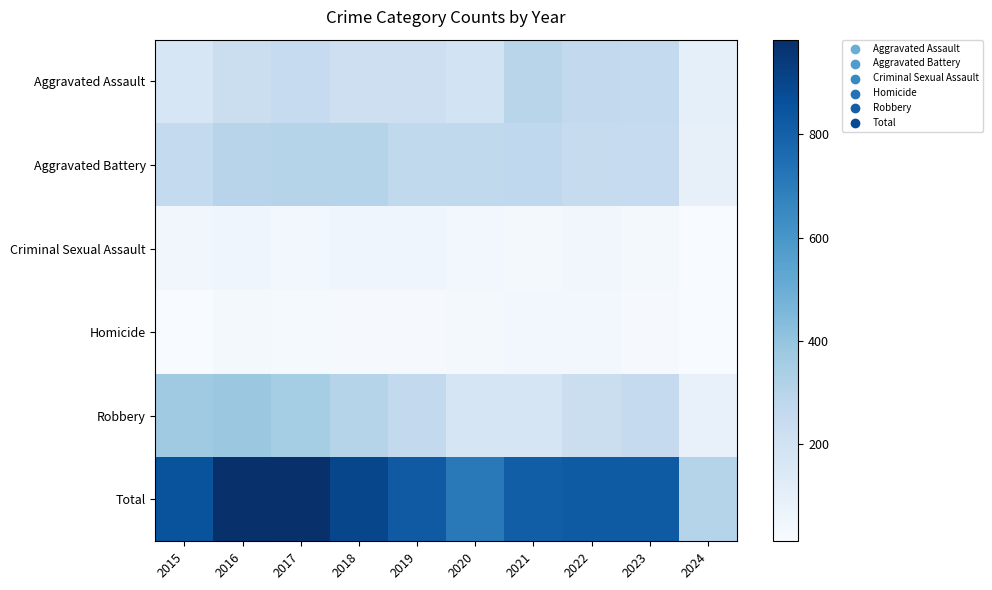

Reading right to left, transcribe all the data shown in this chart.

Aggravated Assault: 2024=103	2023=259	2022=264	2021=295	2020=192	2019=220	2018=220	2017=251	2016=225	2015=164
Aggravated Battery: 2024=91	2023=252	2022=249	2021=270	2020=268	2019=267	2018=302	2017=303	2016=298	2015=259
Criminal Sexual Assault: 2024=12	2023=33	2022=45	2021=33	2020=40	2019=55	2018=51	2017=41	2016=51	2015=43
Homicide: 2024=13	2023=22	2022=35	2021=38	2020=34	2019=21	2018=23	2017=27	2016=28	2015=13
Robbery: 2024=82	2023=257	2022=227	2021=175	2020=174	2019=263	2018=302	2017=356	2016=381	2015=372
Total: 2024=301	2023=823	2022=820	2021=811	2020=708	2019=826	2018=898	2017=978	2016=983	2015=851